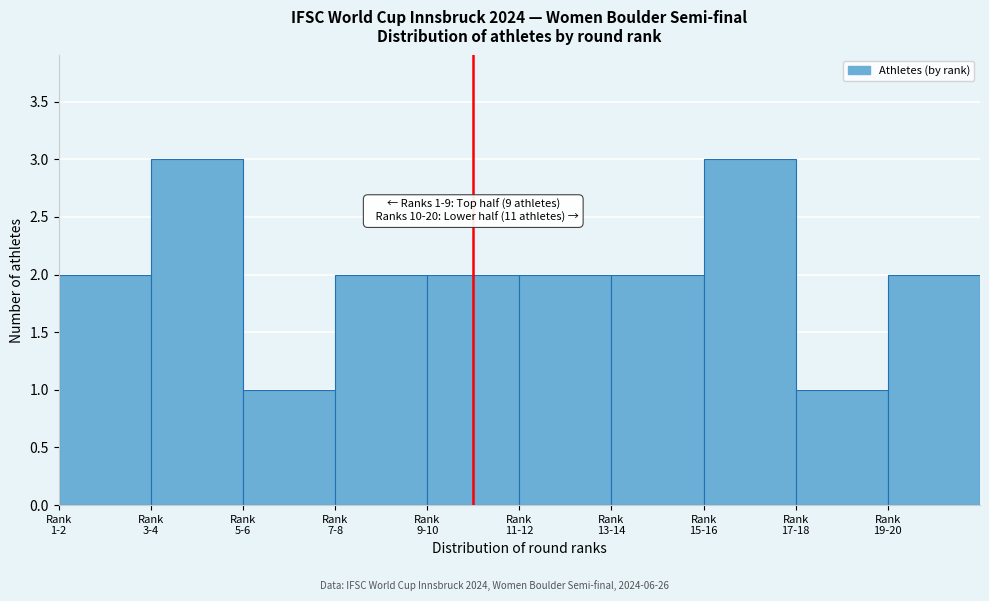

Reading left to right, what are all the values shown in this chart?

2	3	1	2	2	2	2	3	1	2